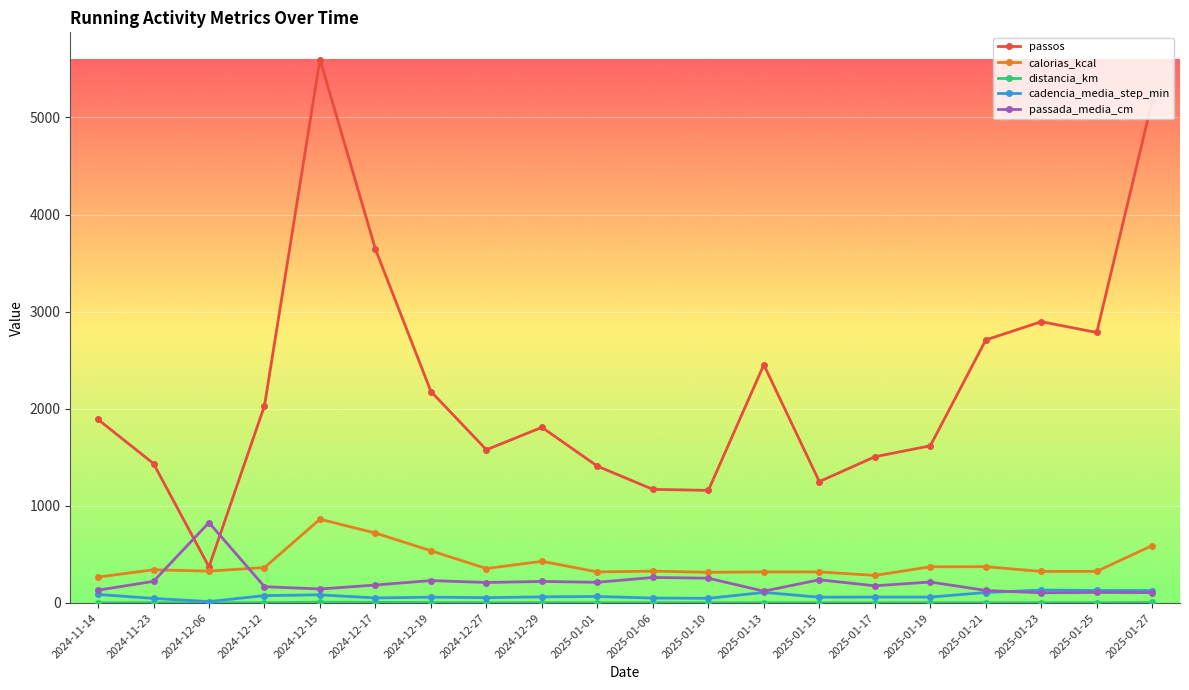

Which series has the largest total across all categories?

passos